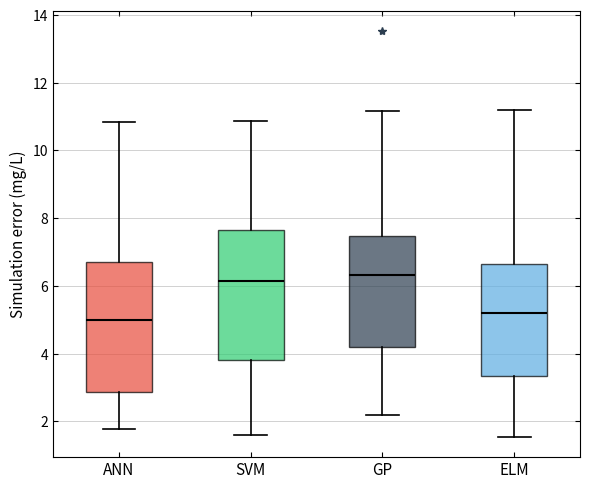

Reading left to right, read every box against the y-axis: the position of its median line, the range the box covers, and the ends of its whiskers. The values are not printed on the chart, so give them approximately, as read against the axis.

ANN: median 5.0, box 2.8 to 6.6, whiskers 1.8 to 10.8
SVM: median 6.2, box 3.8 to 7.6, whiskers 1.6 to 10.8
GP: median 6.4, box 4.2 to 7.4, whiskers 2.2 to 11.2
ELM: median 5.2, box 3.4 to 6.6, whiskers 1.6 to 11.2